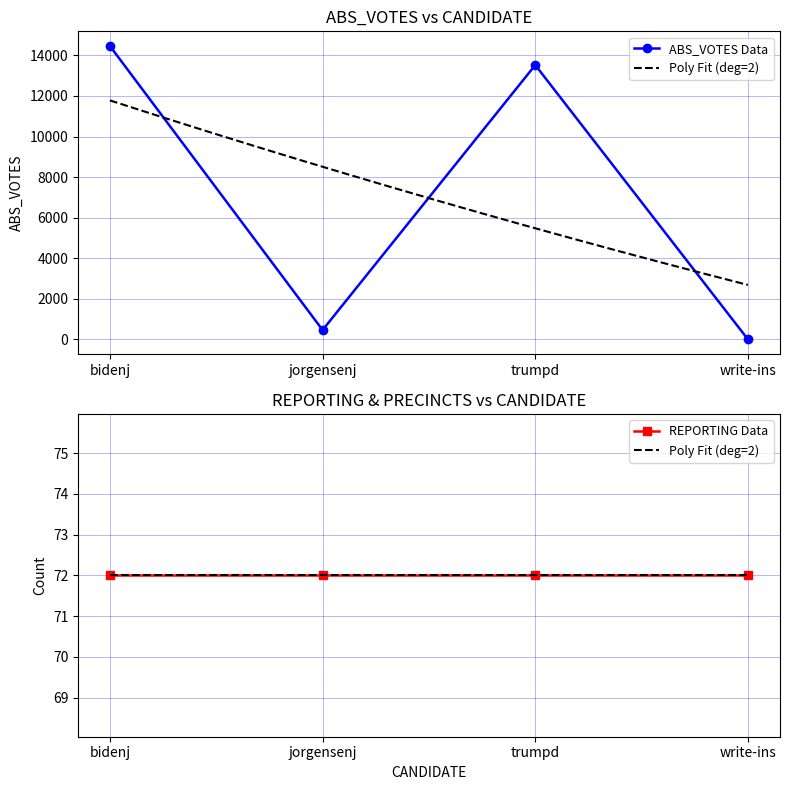

The FIPS series shows 7594 at trumpd. True or false?

False